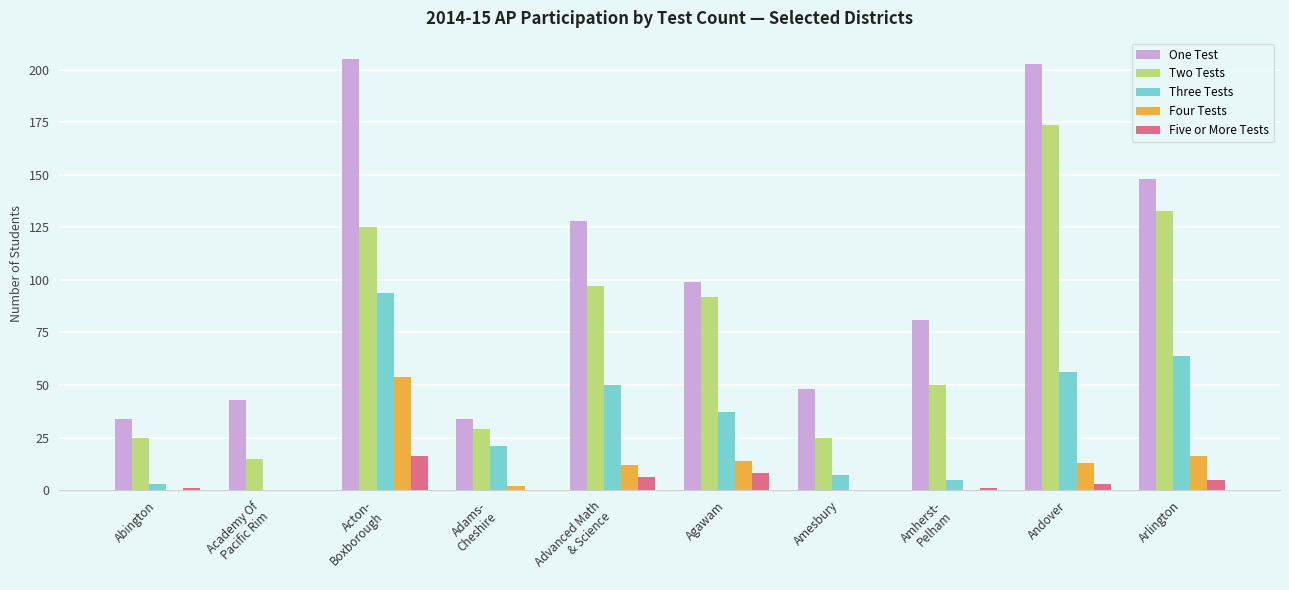

The value of Three Tests at Advanced Math
& Science is 89. True or false?

False